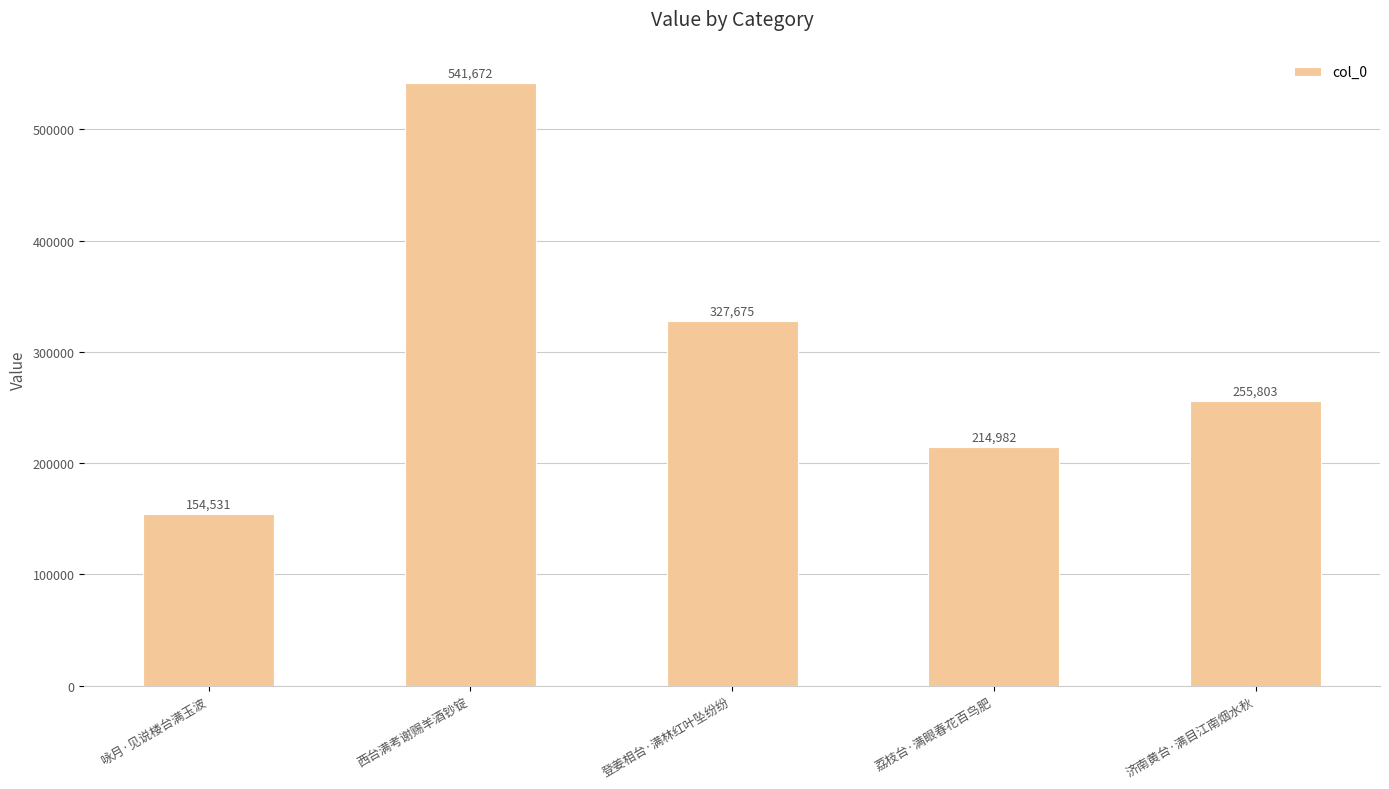

What is the label of the 3rd bar from the right?

登姜相台·满林红叶坠纷纷